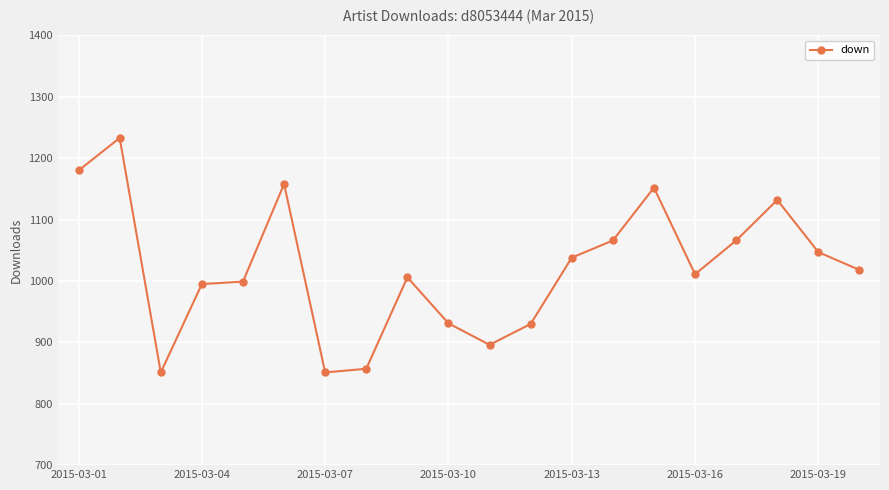

What is the average value?

1021